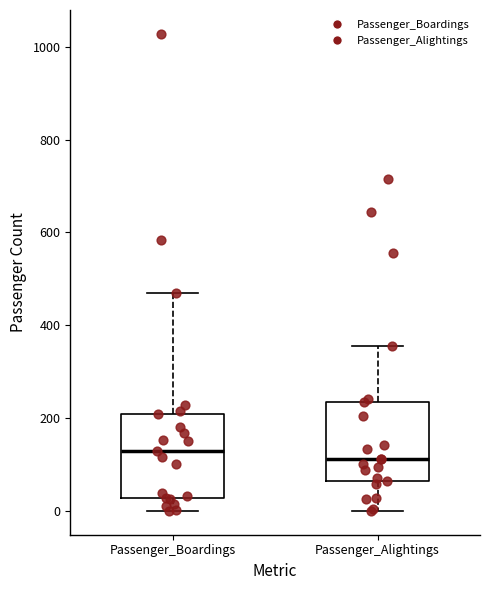

Reading left to right, transcribe this box plot: for each box, give where its median line is, the range the box spans, and where its two whiskers end, as read against the y-axis. The values are not printed on the chart, so give them approximately, as read against the axis.

Passenger_Boardings: median 120, box 20 to 200, whiskers 0 to 460
Passenger_Alightings: median 120, box 60 to 240, whiskers 0 to 360